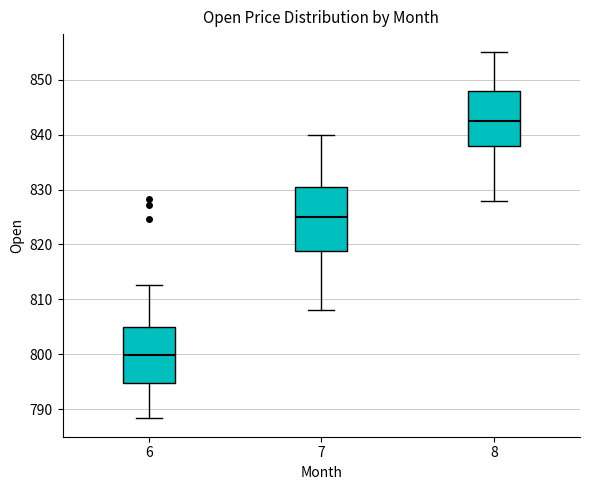

Comparing the boxes themselves (not the whiskers), which one is the tallest?

7